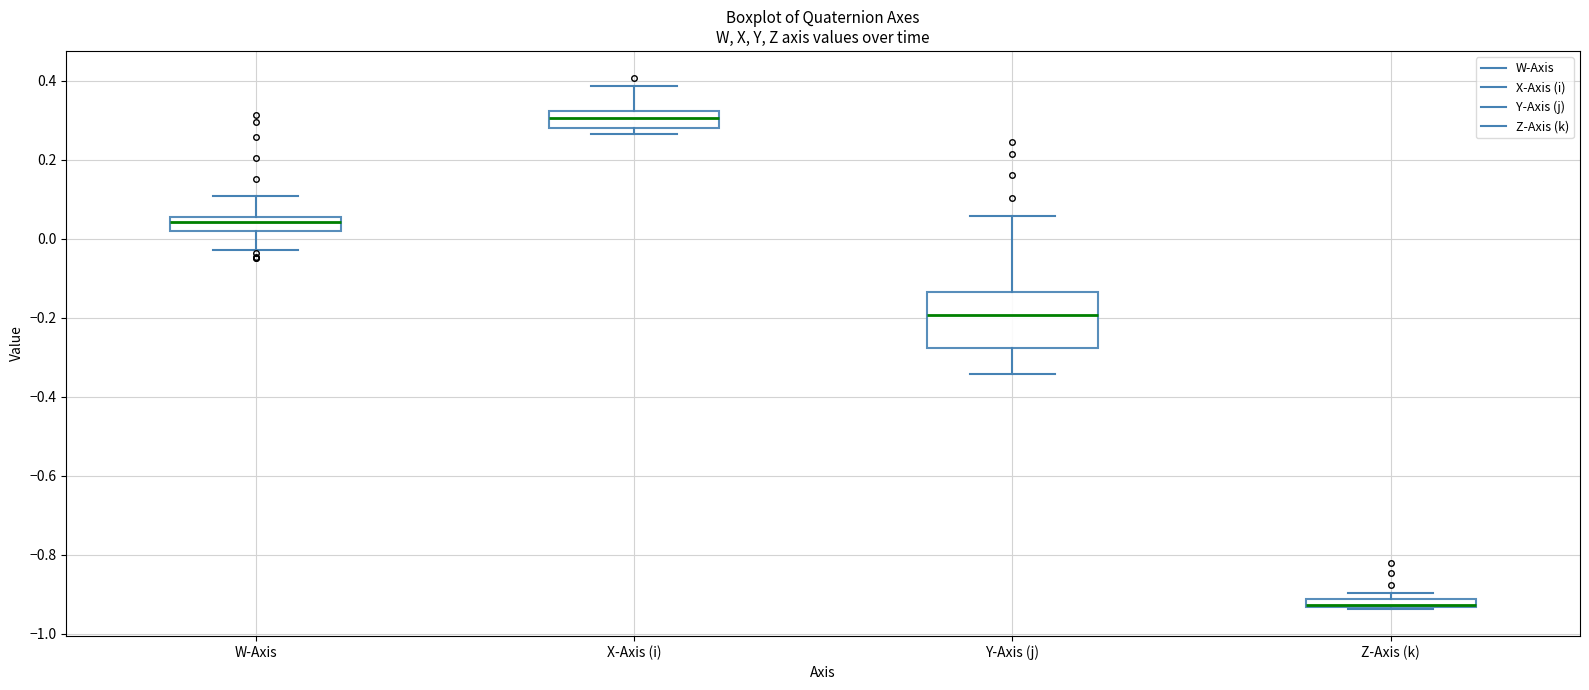

Where is the upper edge of the box for Z-Axis (k) on the y-axis? The values are not printed on the chart, so give them approximately, as read against the axis.

-0.92